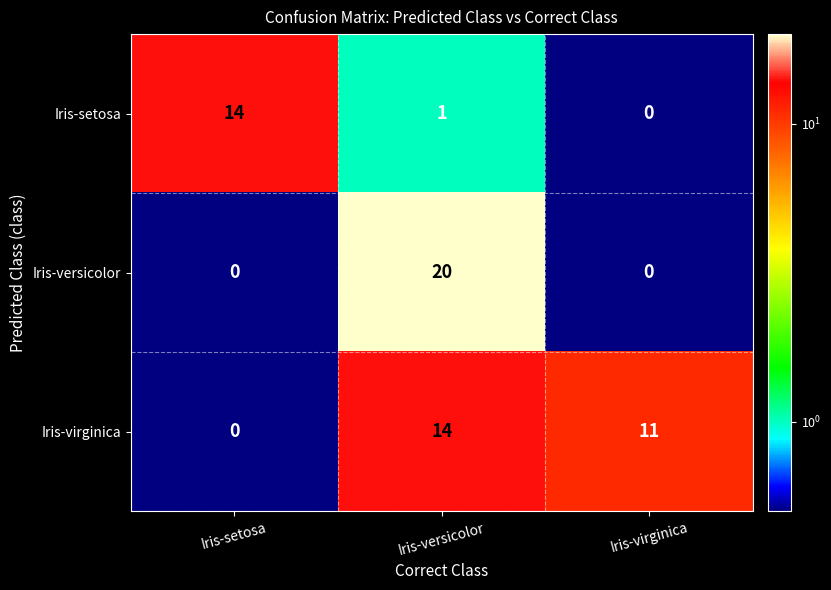

Read the Iris-versicolor value at Iris-versicolor, to the nearest 10.

20